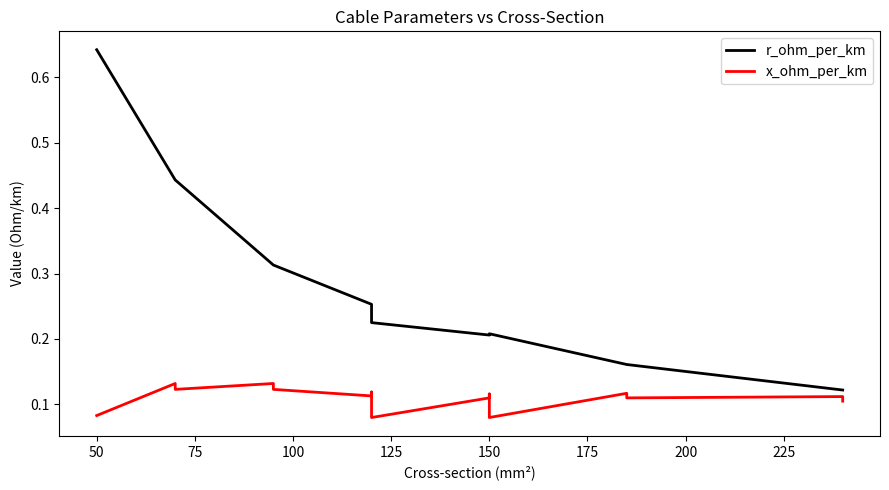

True or false: r_ohm_per_km and x_ohm_per_km intersect in this chart.

False